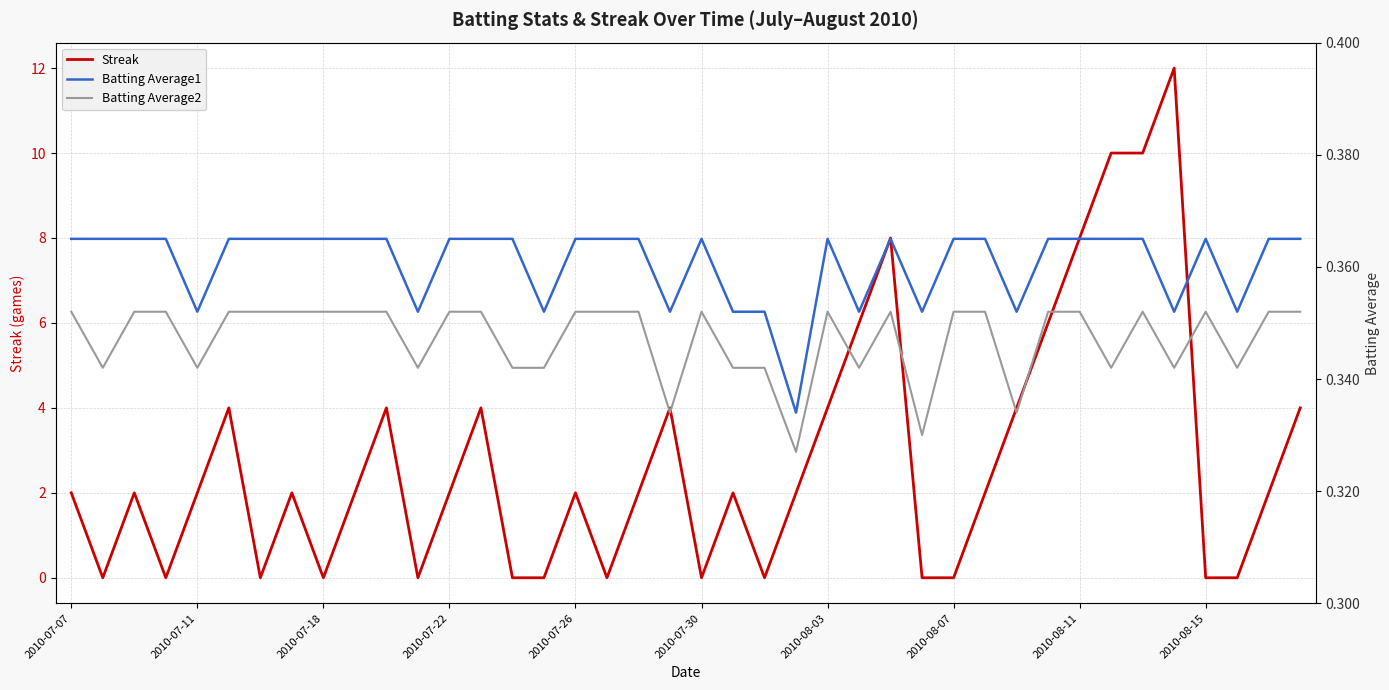

What are all the series names shown in the legend?

Streak, Batting Average1, Batting Average2